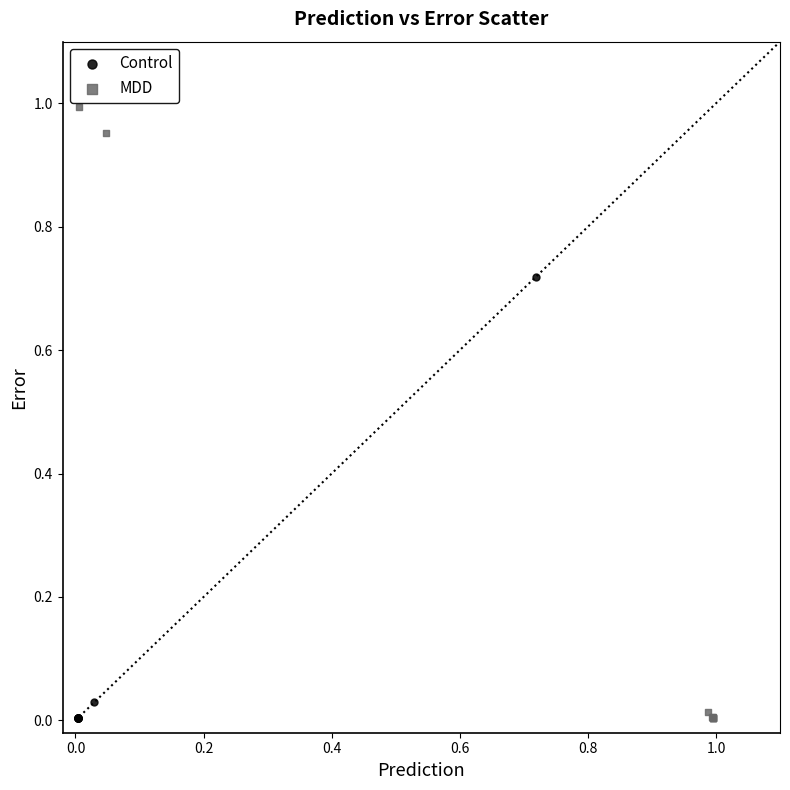

Which series has the widest spread of Y values?

MDD